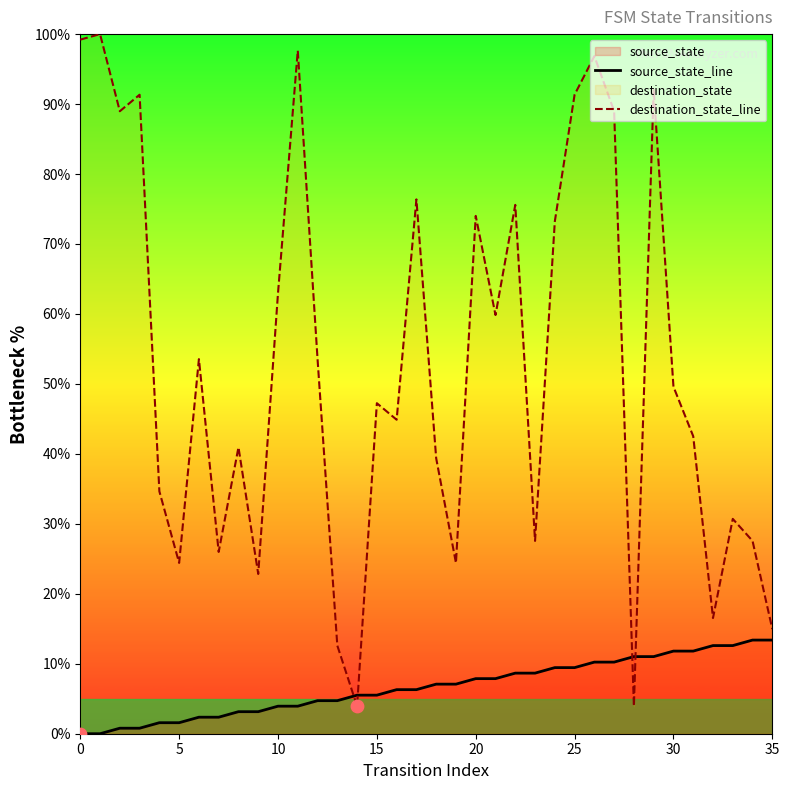

True or false: destination_state_line and source_state_line intersect in this chart.

True